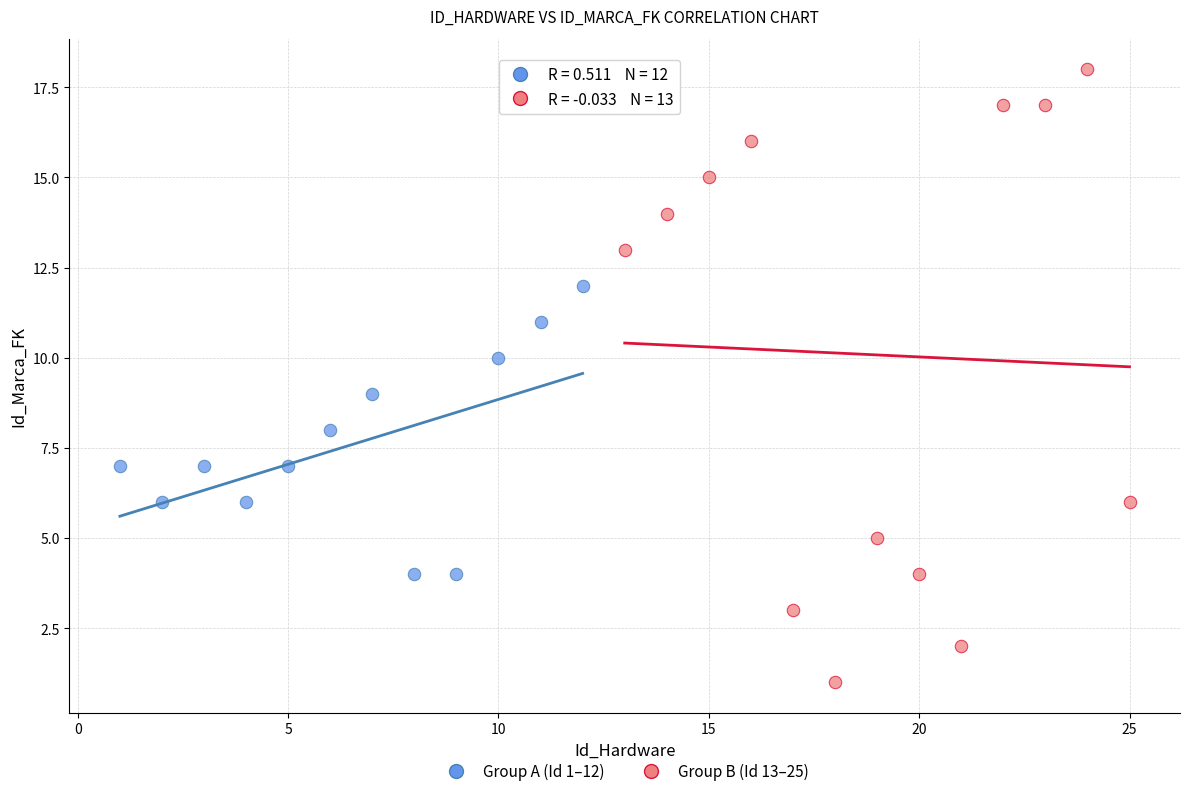

Which series has the widest spread of Y values?

Group B (Id 13–25)